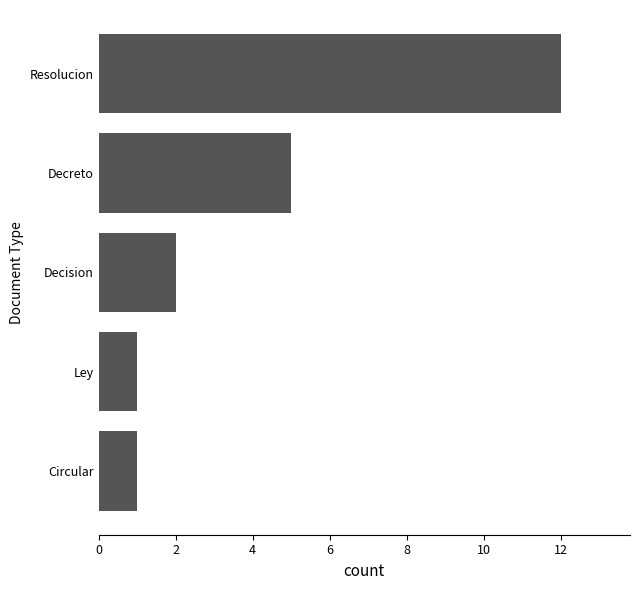

True or false: the data shows 12 at Resolucion.

True